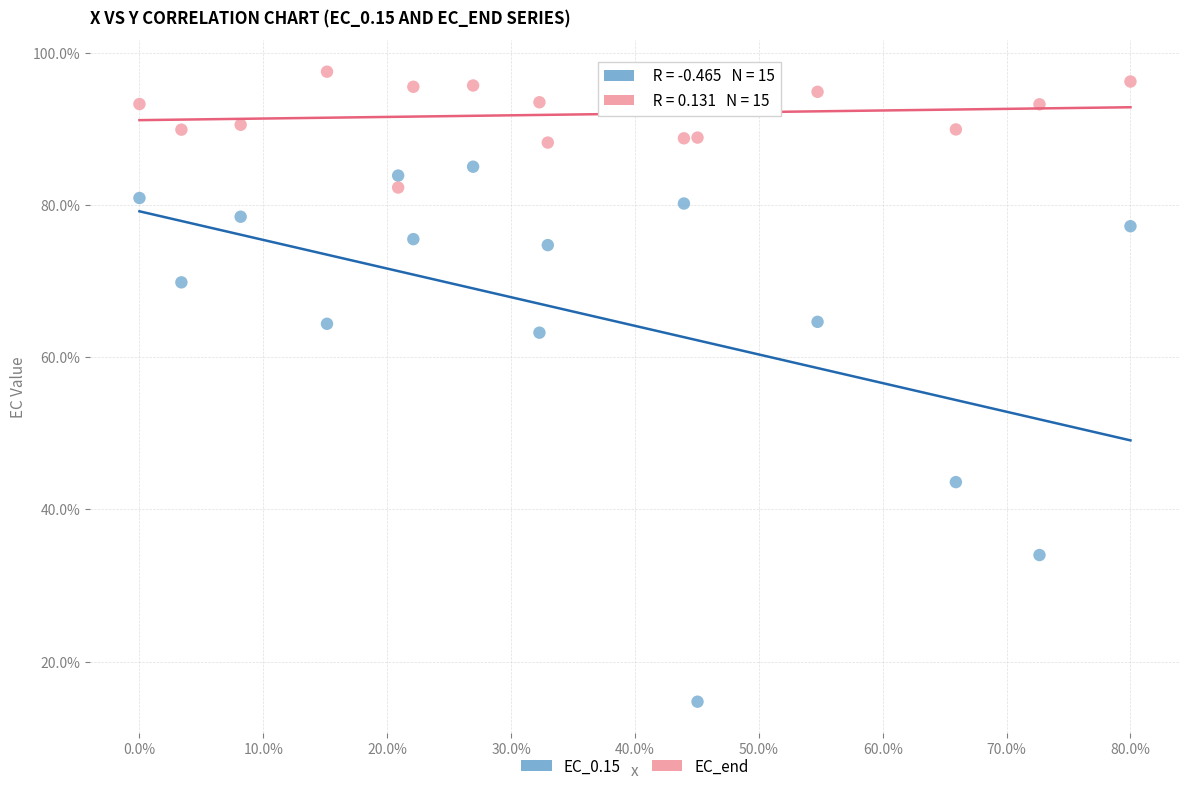

Which series contains the lowest Y value?

EC_0.15